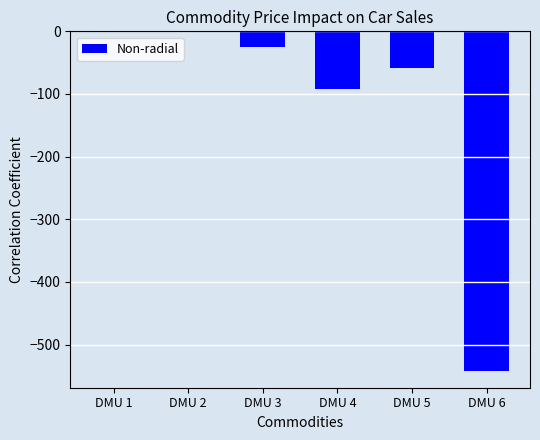

What is the sum of the values at DMU 2 and DMU 3?

-25.3